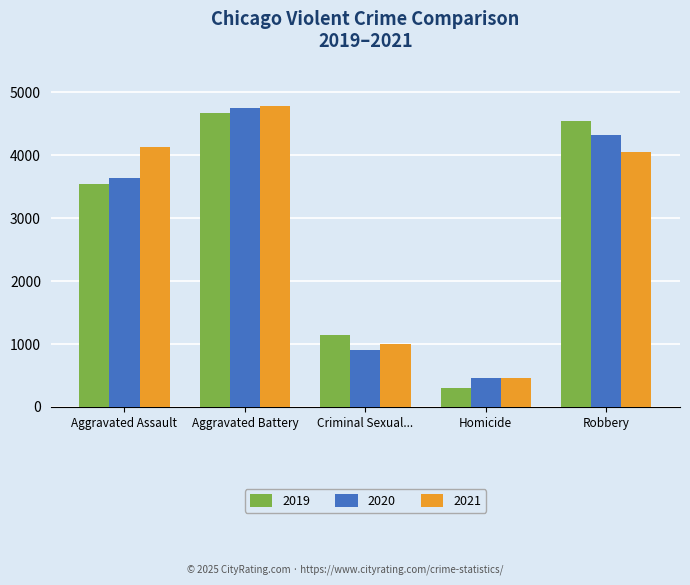

Which series has the widest spread of values?

2019